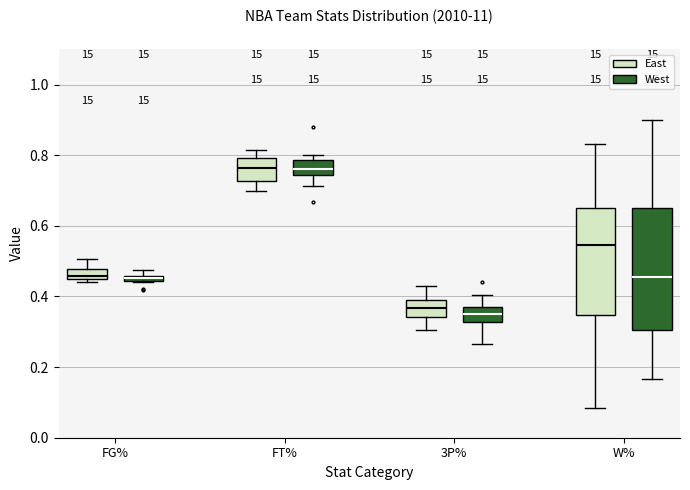

Comparing the boxes themselves (not the whiskers), which one is the tallest?

W% (West)